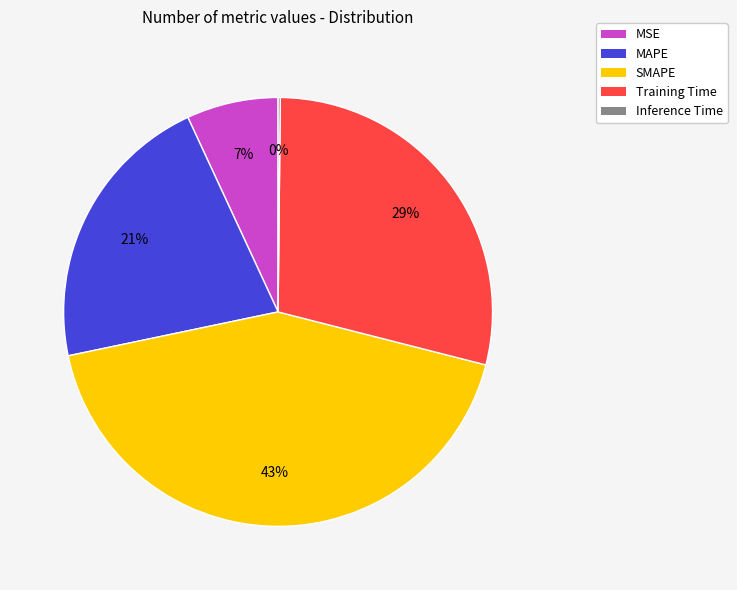

To the nearest percent, what is the difference between the largest and smallest slice percentages?

43%